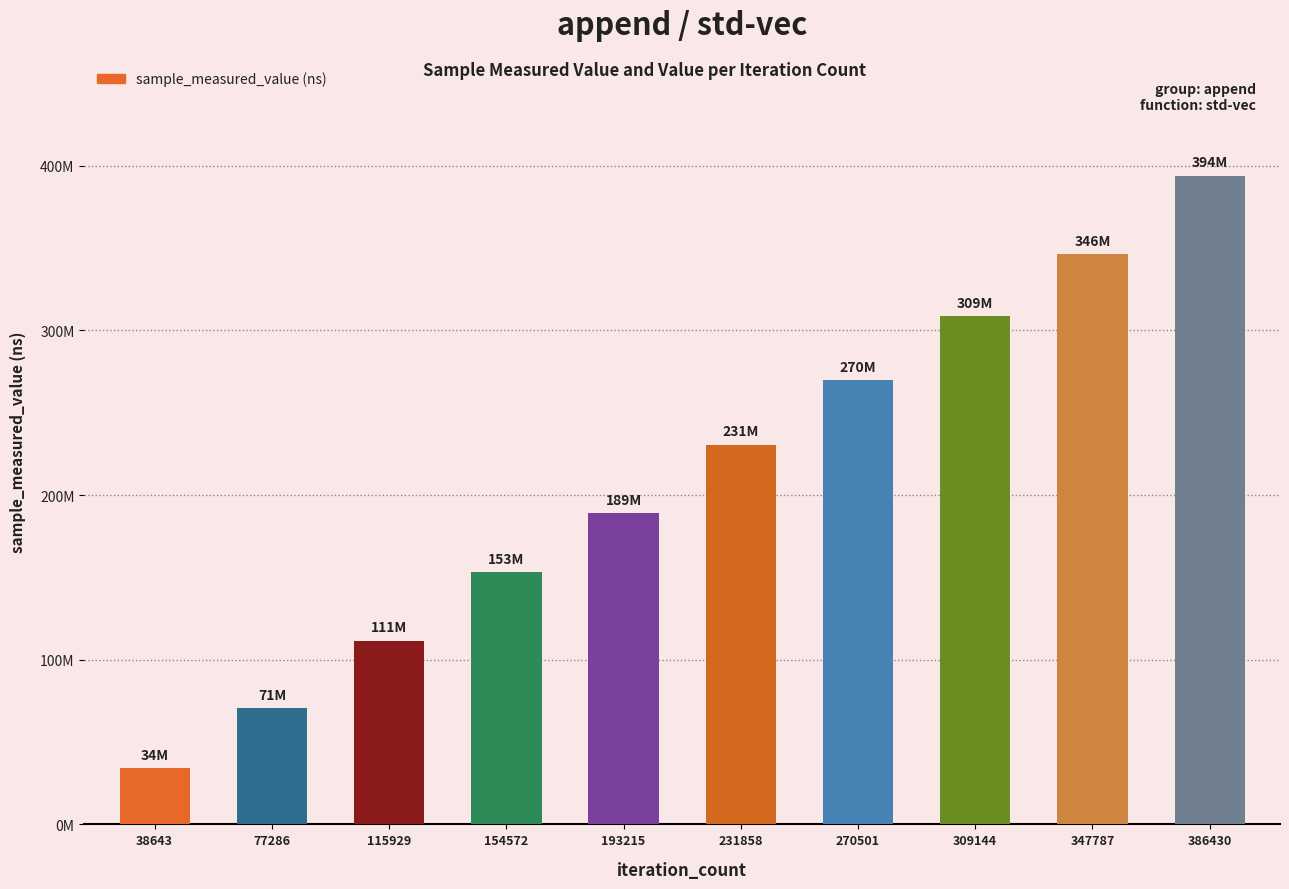

Count the values in the range 111499627 to 308654597.

6